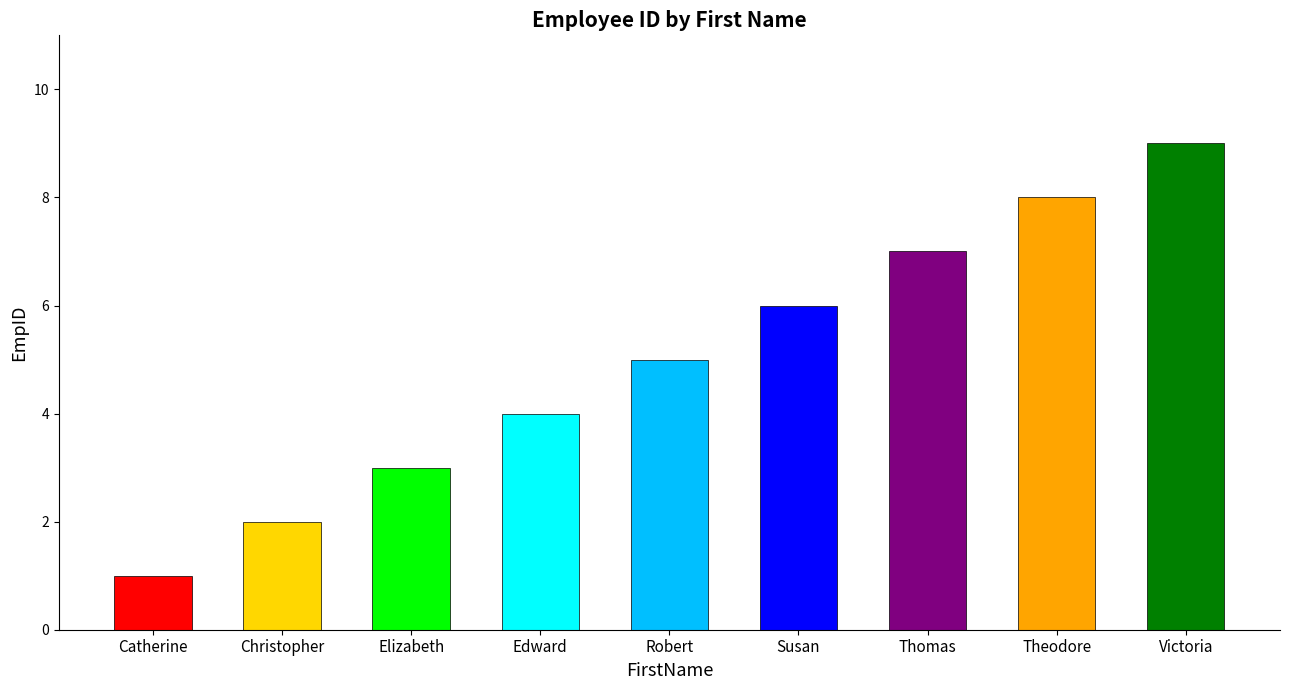

What is the change in value from Elizabeth to Edward?

+1